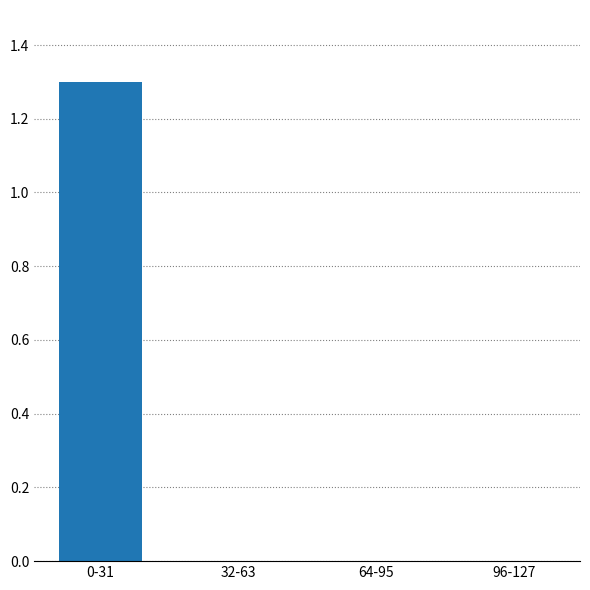

Which label corresponds to the largest value in the chart?

0-31